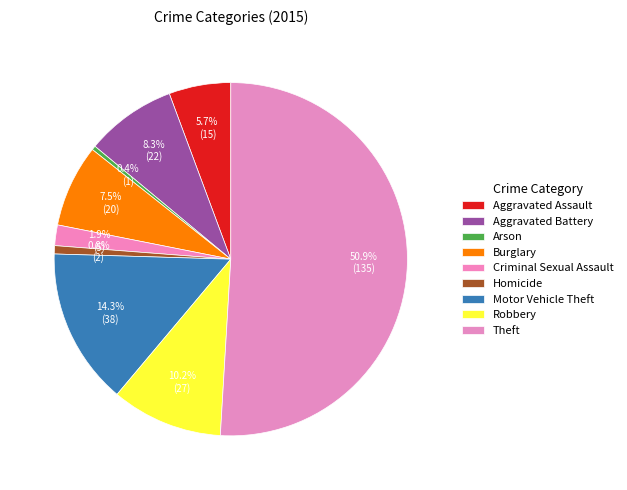

How many segments does this pie chart have?

9